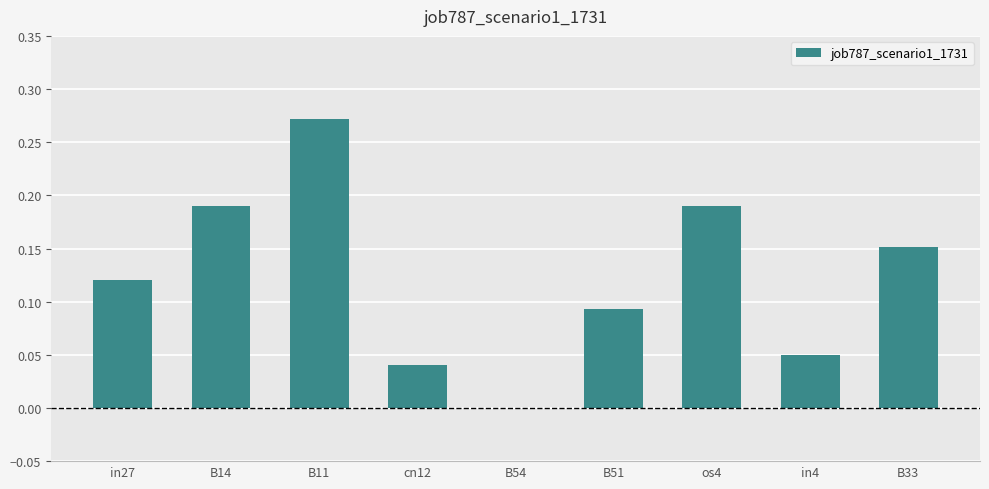

The chart shows a value of 0.3 at B14. True or false?

False